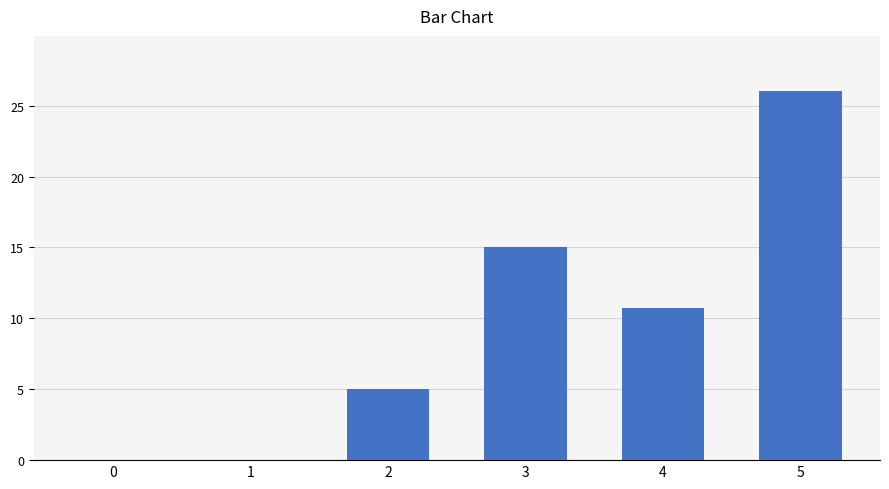

At which label does the data first exceed 10?

3